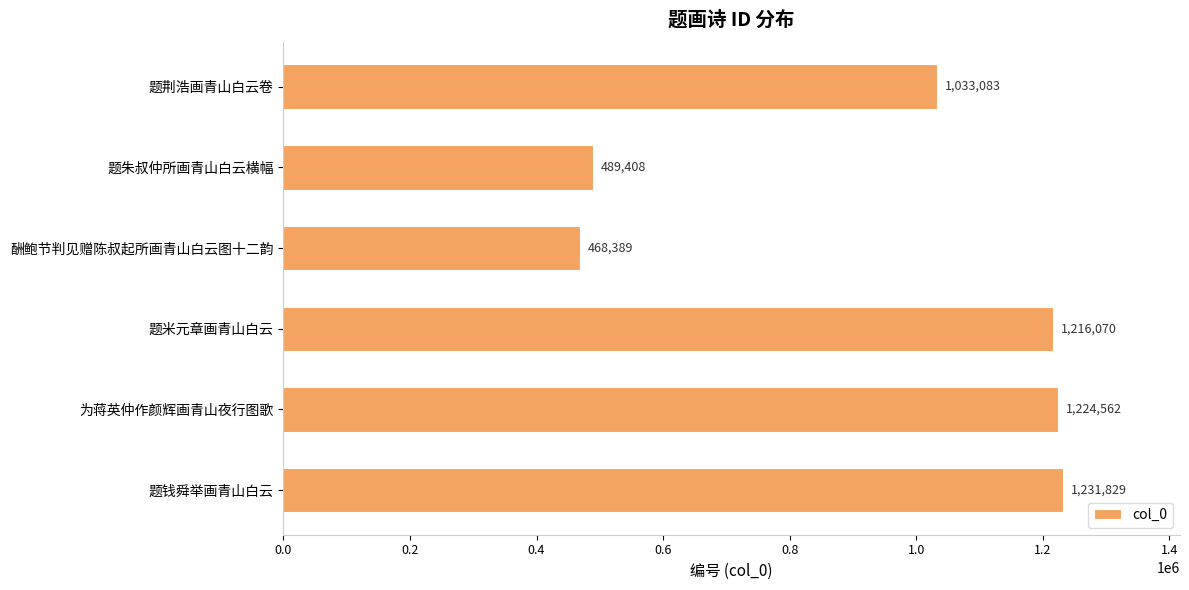

What is the difference between the maximum and minimum values?

763440